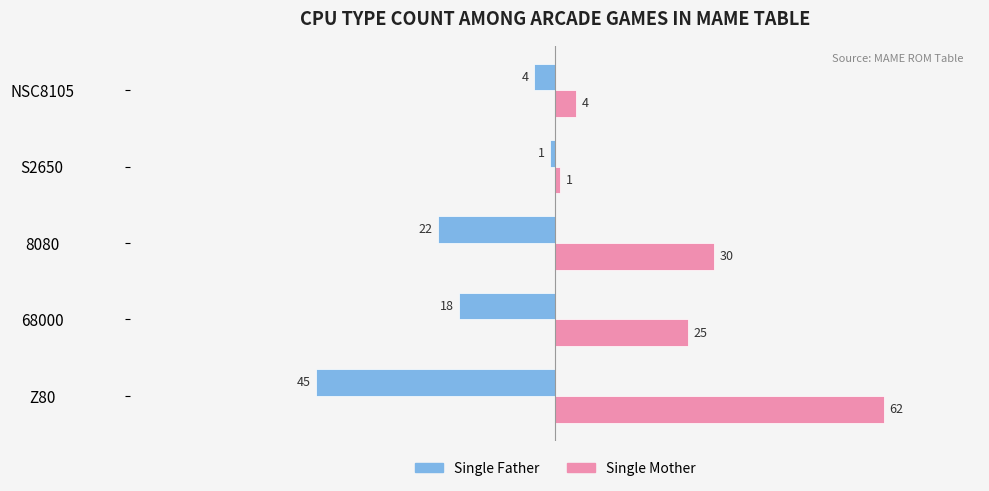

At which label is Single Father closest to -23?

8080